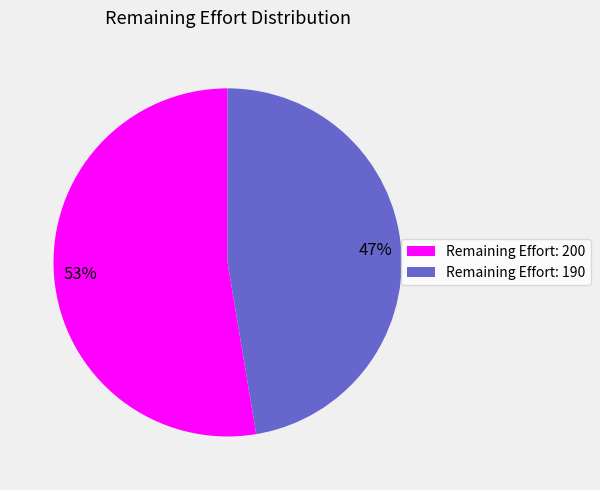

Approximately how many times larger is the value at Remaining Effort: 190 compared to Remaining Effort: 200?

0.9